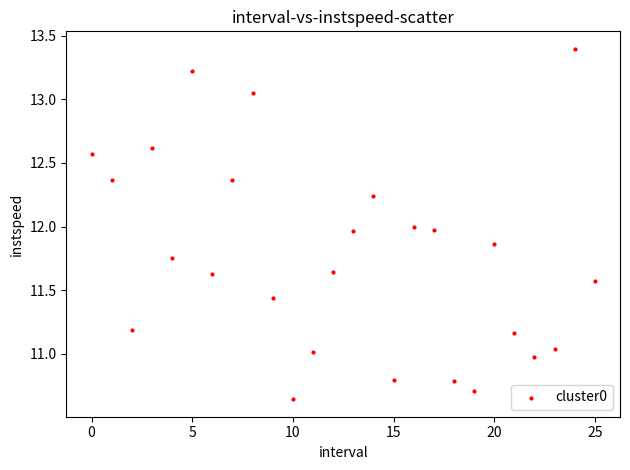

What is the range of Y values (max minus min)?

2.8